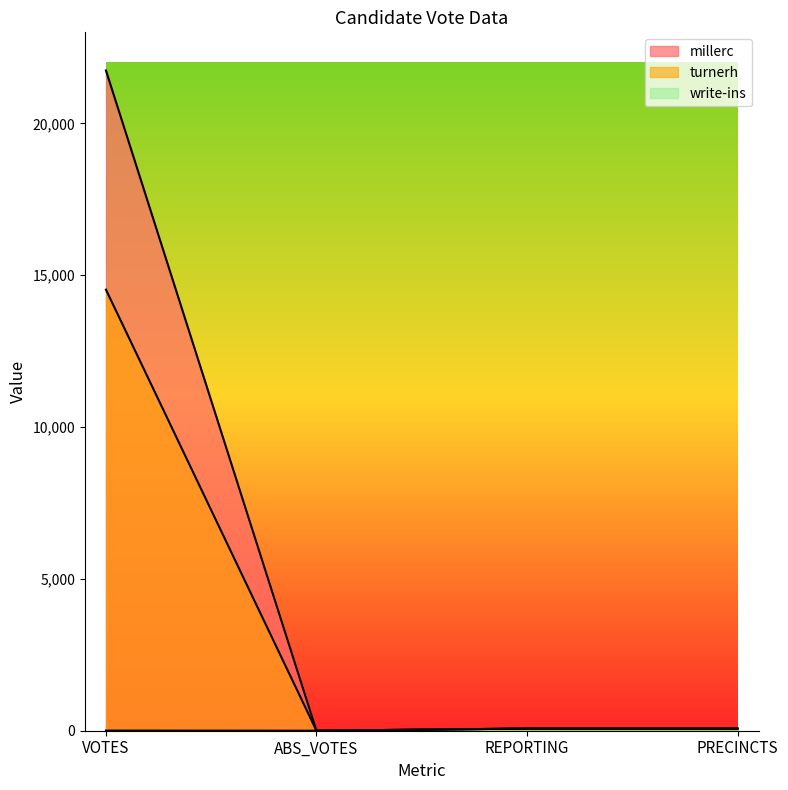

Which series has the largest total across all categories?

millerc